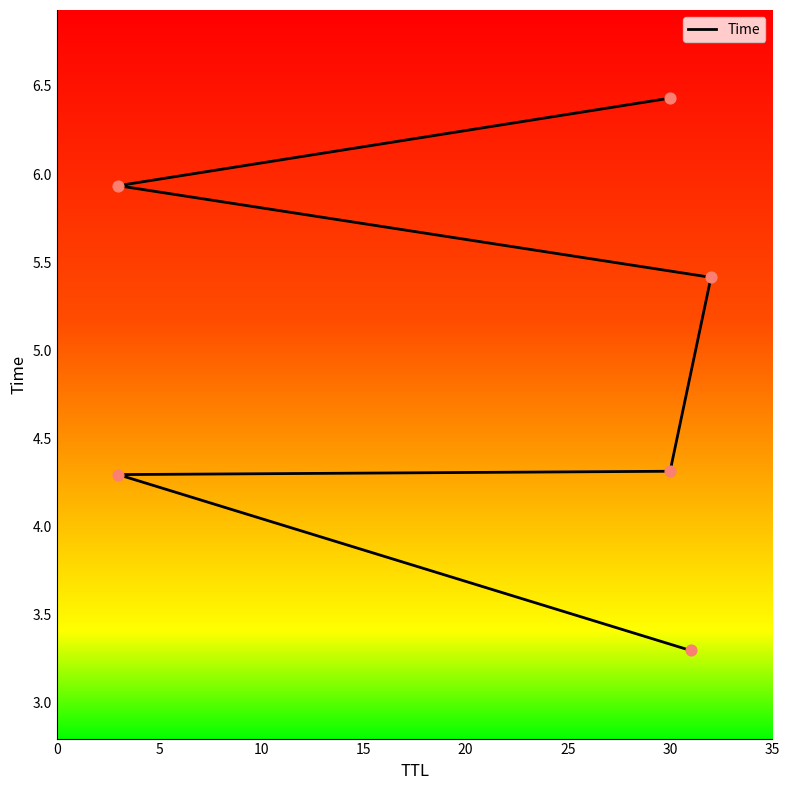

Between 0 and 20, which is larger?

20